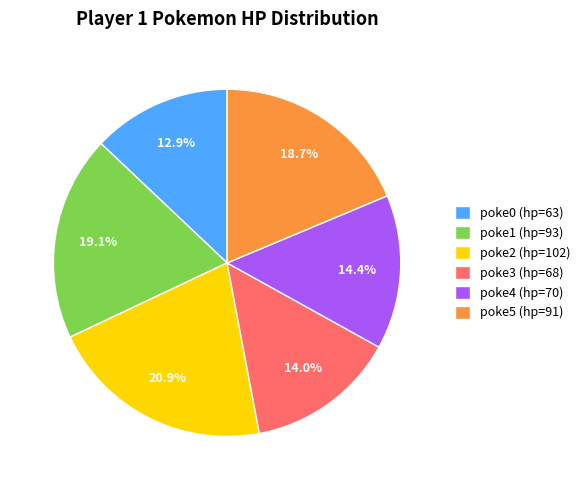

Does any single category account for the majority?

No